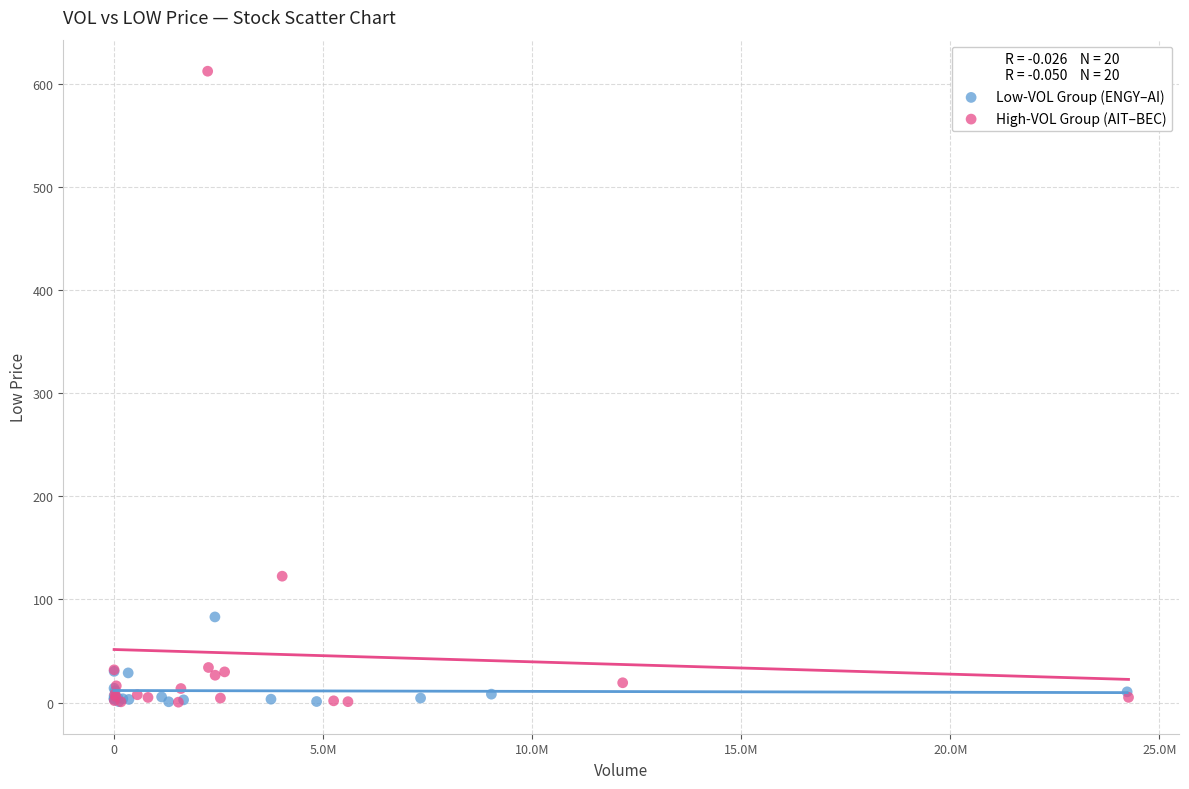

Which series contains the highest Y value?

High-VOL Group (AIT–BEC)